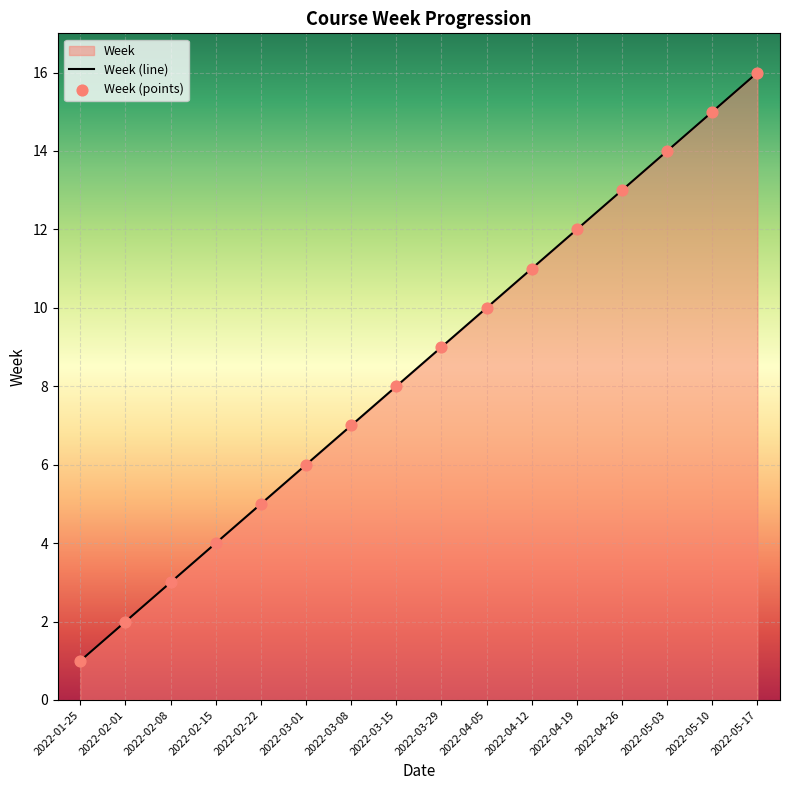

Which series has the largest Y range (max minus min)?

Week (line)